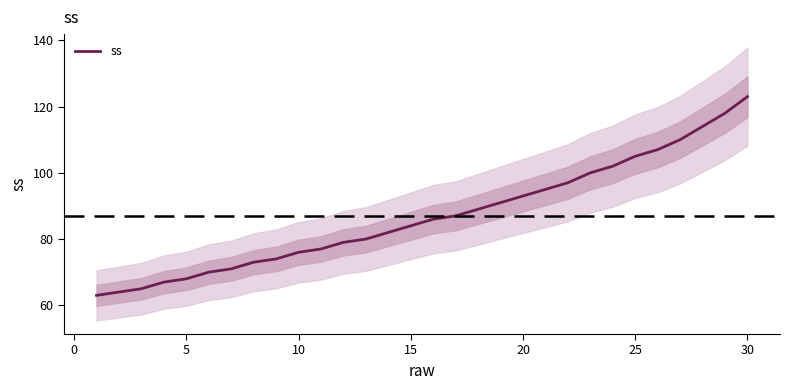

Does the chart have visible grid lines?

No